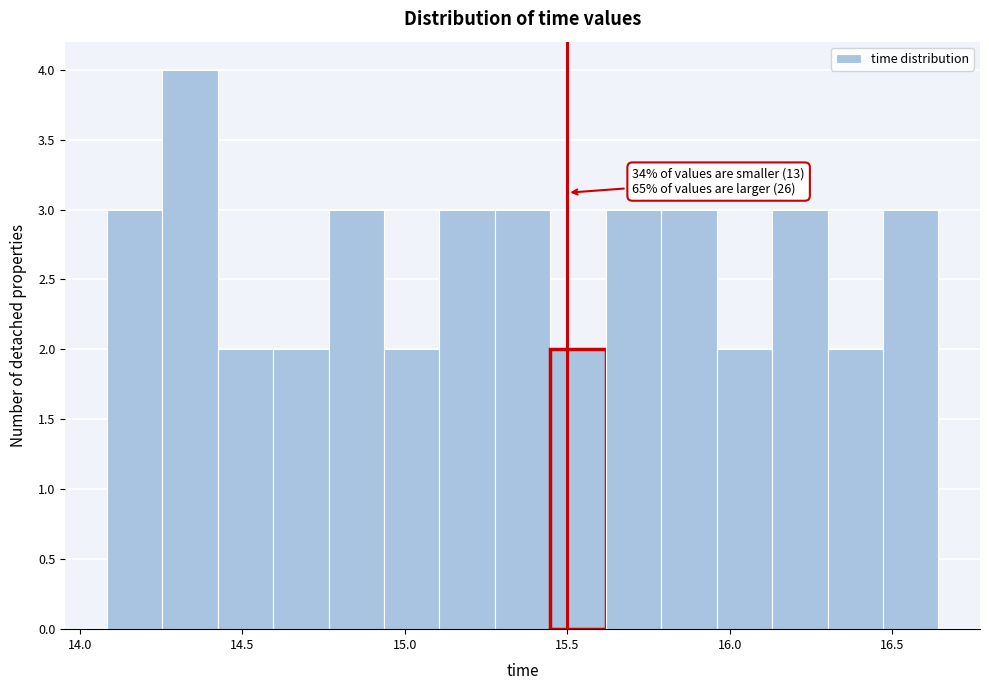

Read against the x-axis, roughly where is the centre of the tallest bar?

14.35